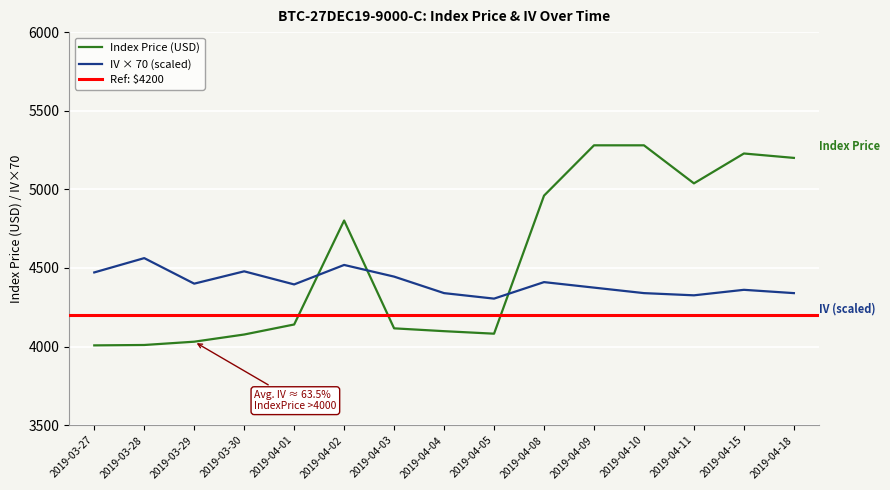

What is the difference between the maximum and second lowest values in the IV (%) series?

236.6